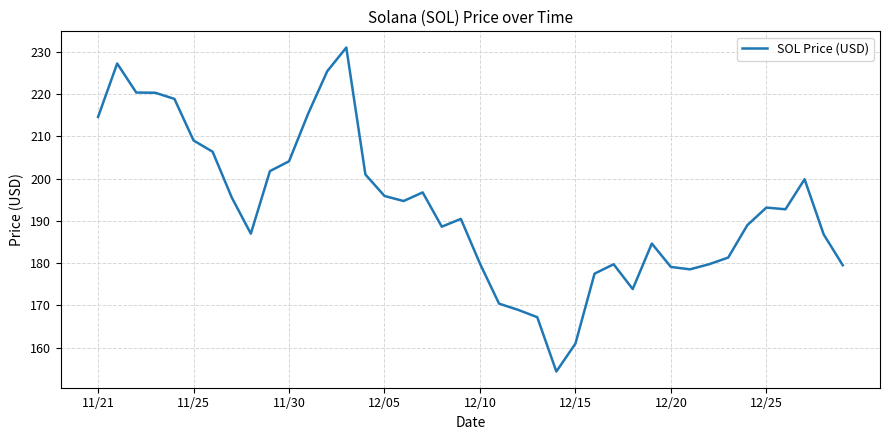

What is the difference between the maximum and minimum values?

76.7